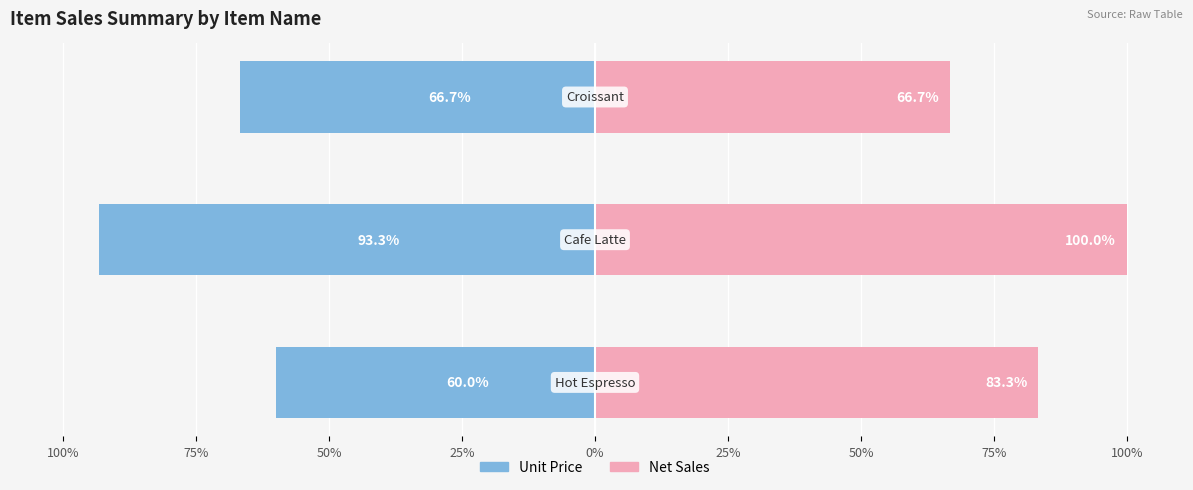

Reading right to left, list all the values displayed in this chart.

Unit Price: 50%=-66.7	75%=-93.3	100%=-60.0
Net Sales: 50%=66.7	75%=100.0	100%=83.3